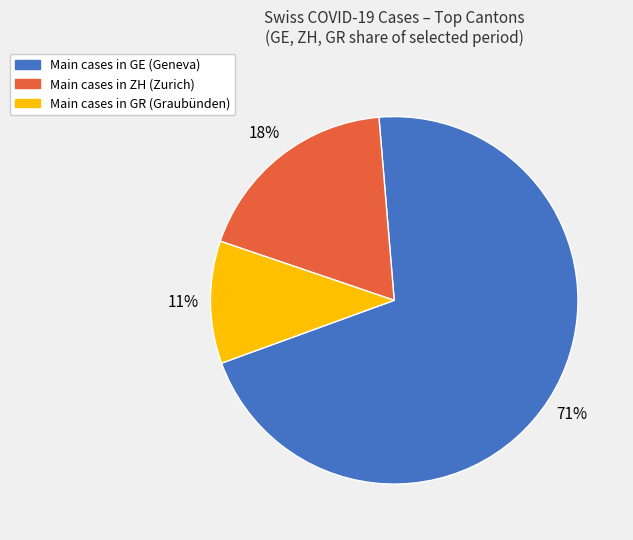

To the nearest percent, what is the difference between the largest and smallest slice percentages?

60%